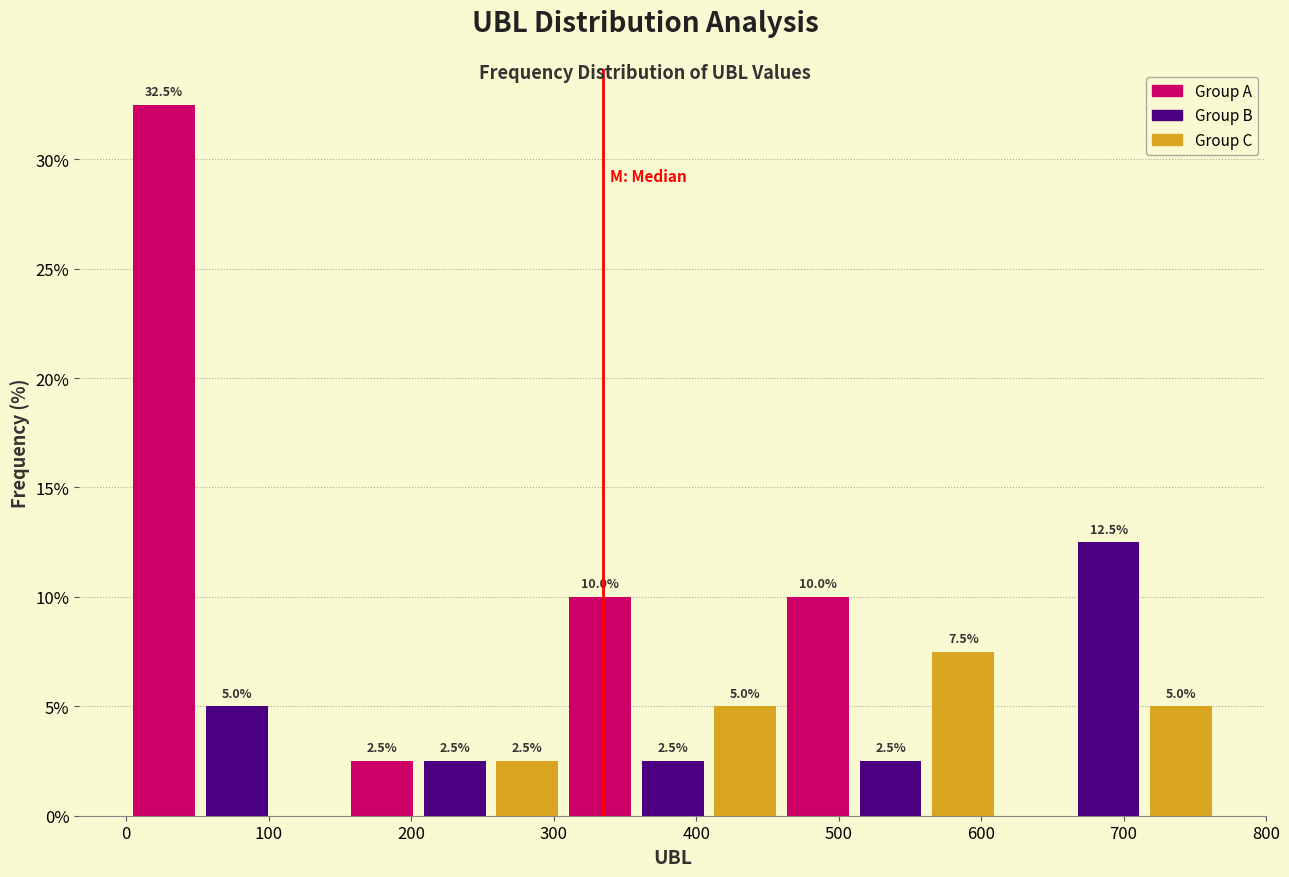

Which range on the x-axis has the tallest bar?

1 to 52